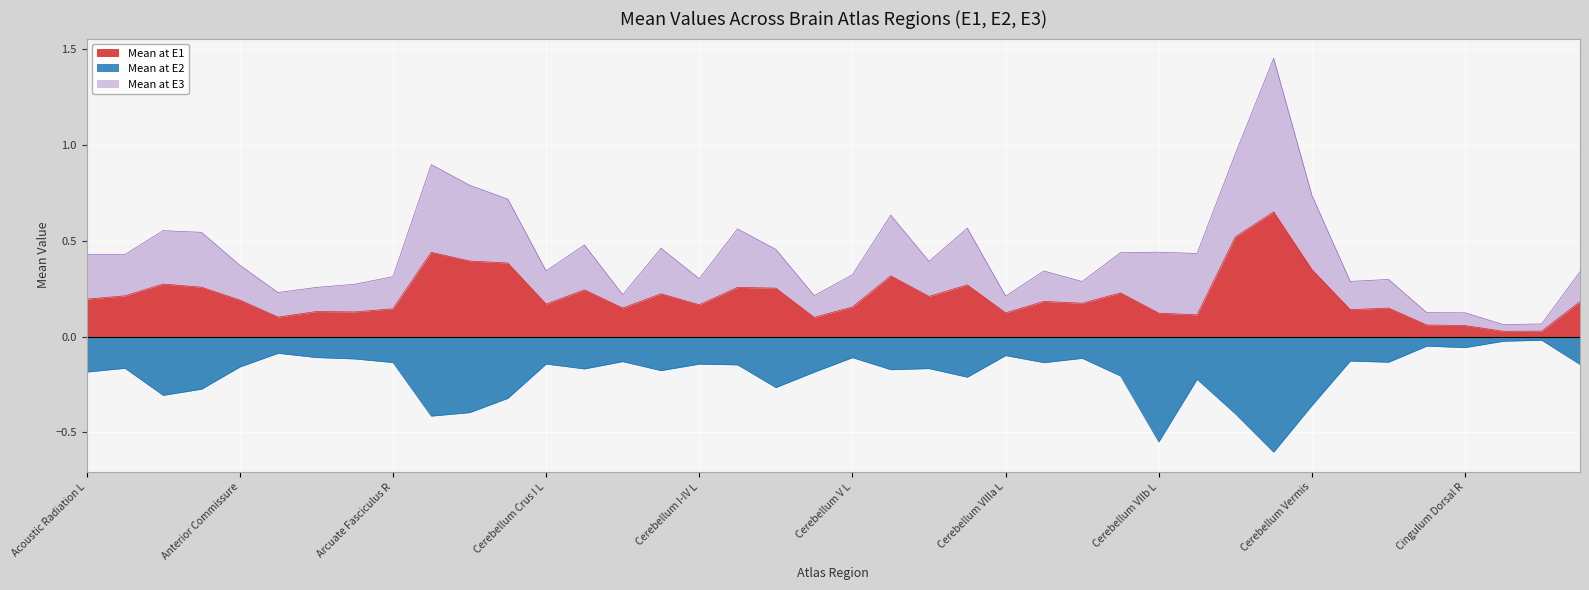

What is the minimum value for Mean at E2?

-0.6